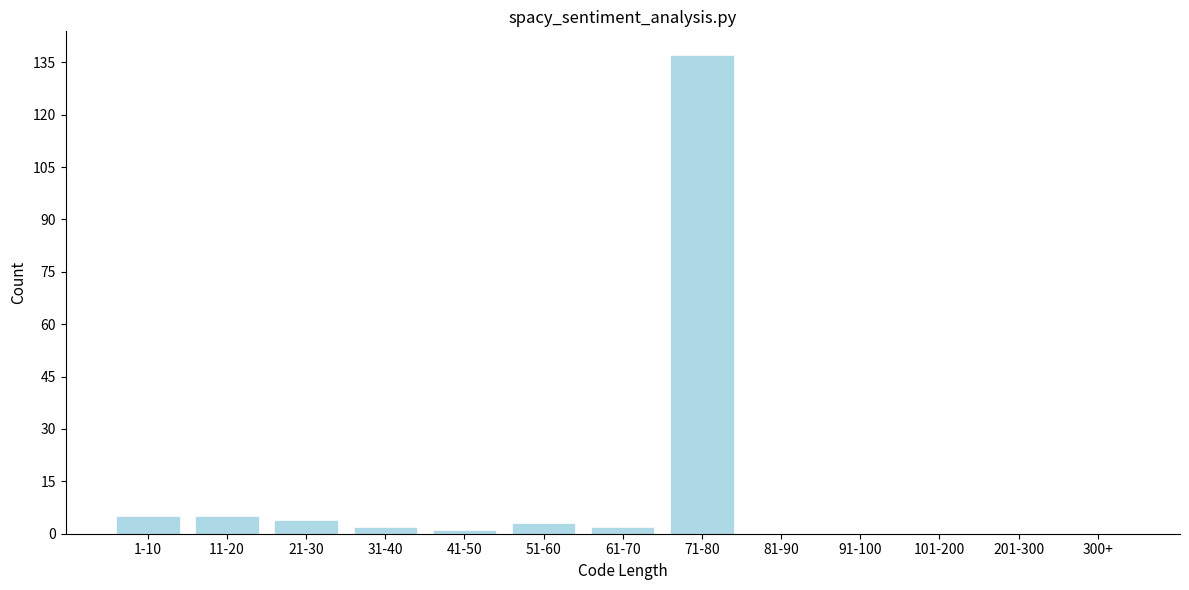

Reading left to right, list all the values displayed in this chart.

1-10=5	11-20=5	21-30=4	31-40=2	41-50=1	51-60=3	61-70=2	71-80=137	81-90=0	91-100=0	101-200=0	201-300=0	300+=0